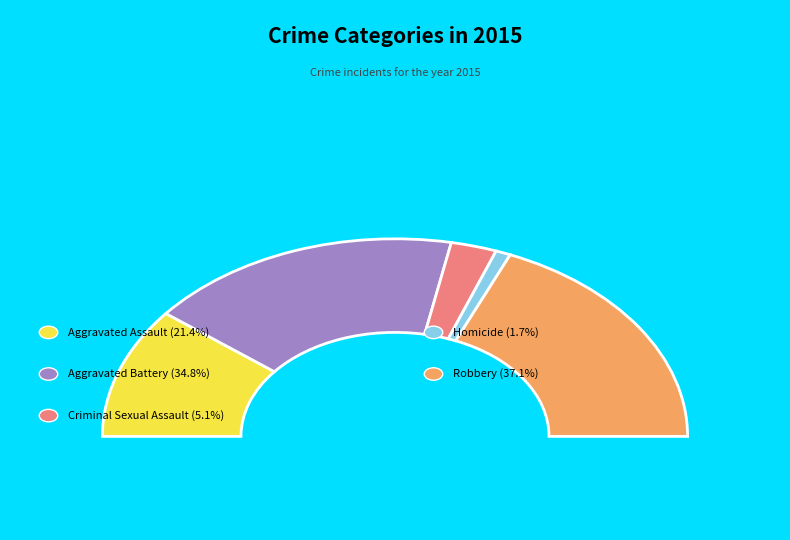

Which slice is the smallest?

Homicide